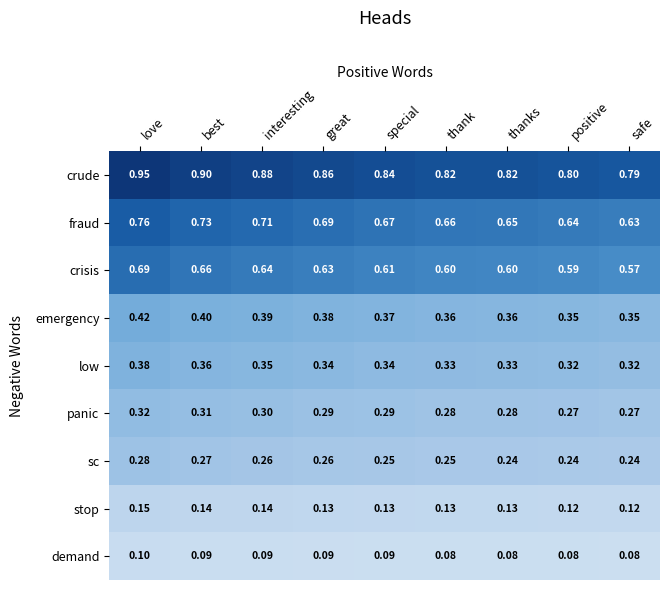

Rank the series by their maximum value, from lowest to highest.

demand, stop, sc, panic, low, emergency, crisis, fraud, crude